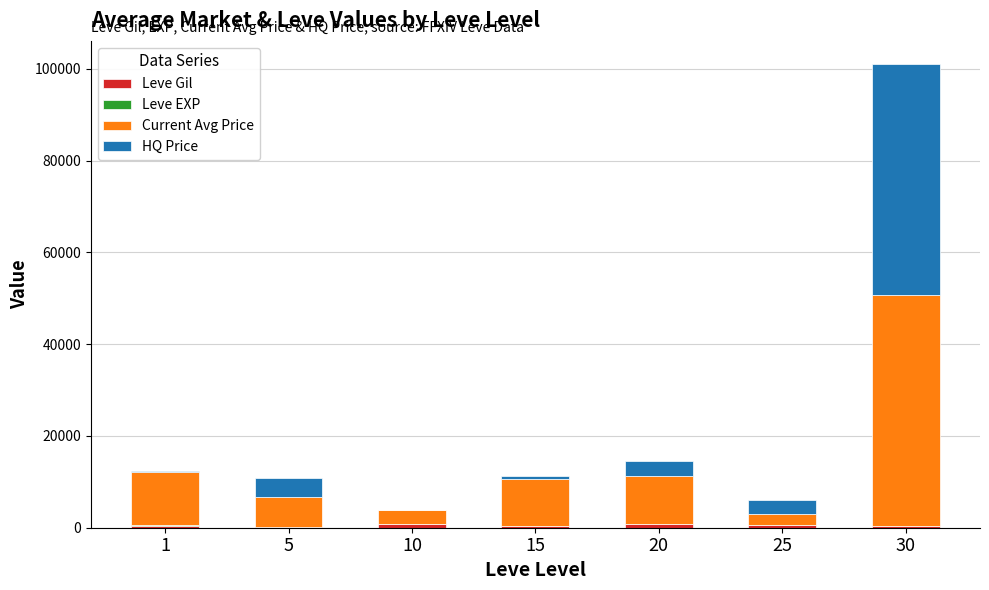

At which category is the sum across all series the highest?

30